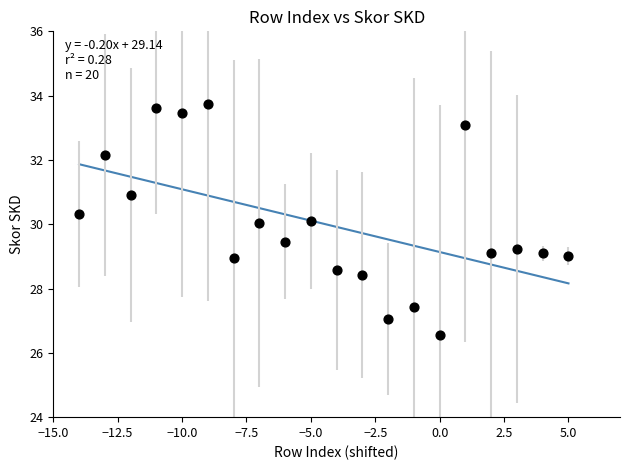

What is the range of Y values (max minus min)?

7.2